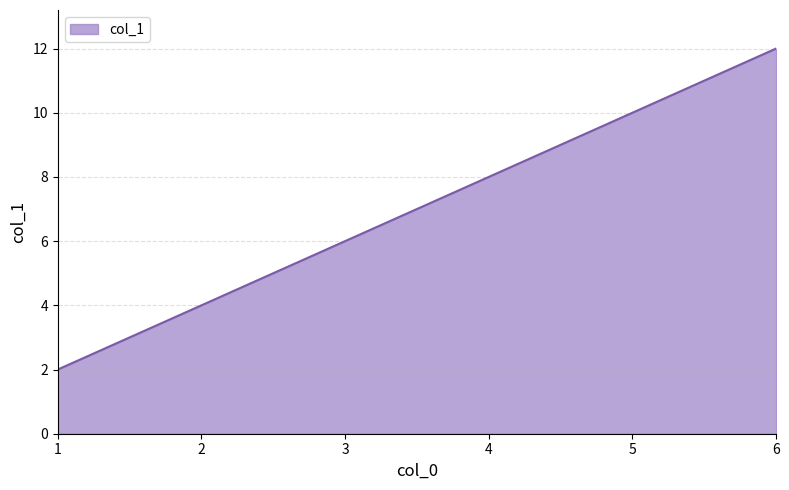

Does the chart have visible grid lines?

Yes